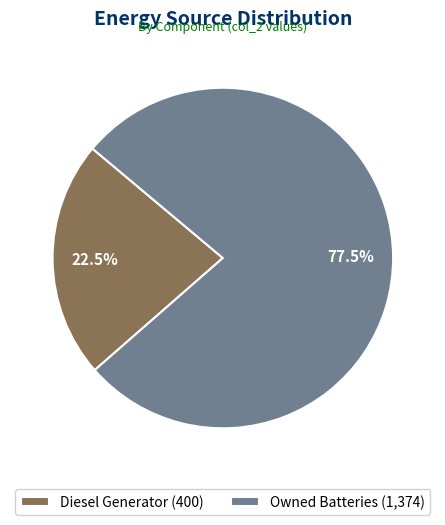

What is the ratio of the value at Diesel Generator (400) to the value at Owned Batteries (1,374)?

0.3